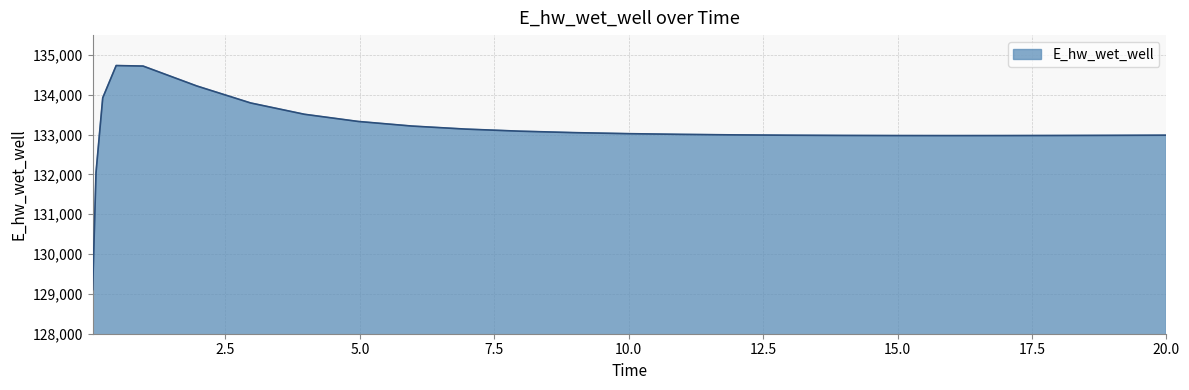

What is the greatest value displayed?

134735.4